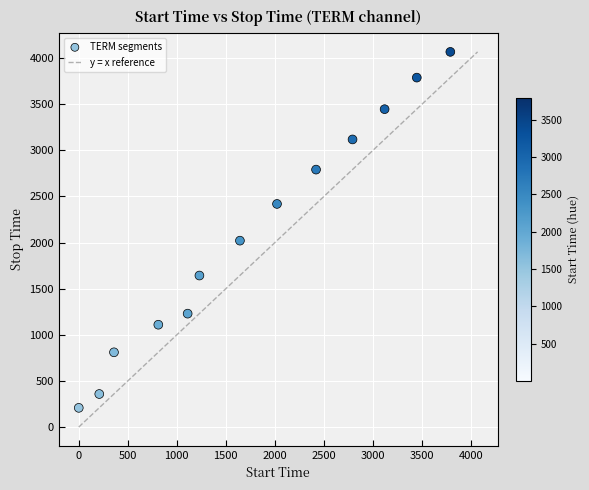

What Y value in the scatter plot is closest to 2138?

2021